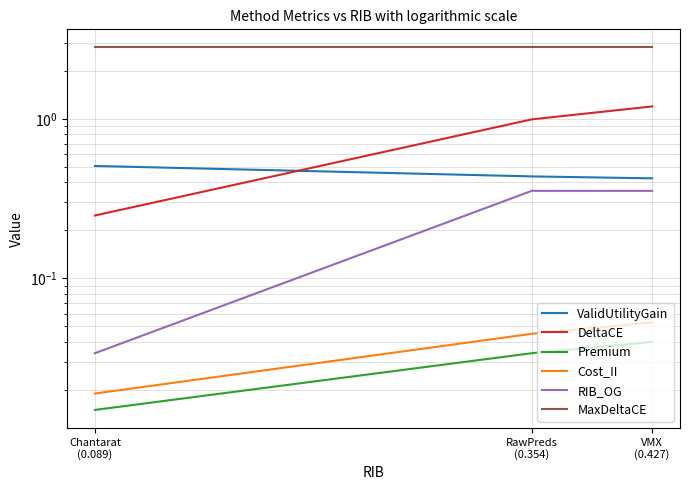

Reading left to right, what are all the values shown in this chart?

ValidUtilityGain: 0.5	0.4	0.4
DeltaCE: 0.2	1.0	1.2
Premium: 0.0	0.0	0.0
Cost_II: 0.0	0.0	0.1
RIB_OG: 0.0	0.4	0.4
MaxDeltaCE: 2.8	2.8	2.8